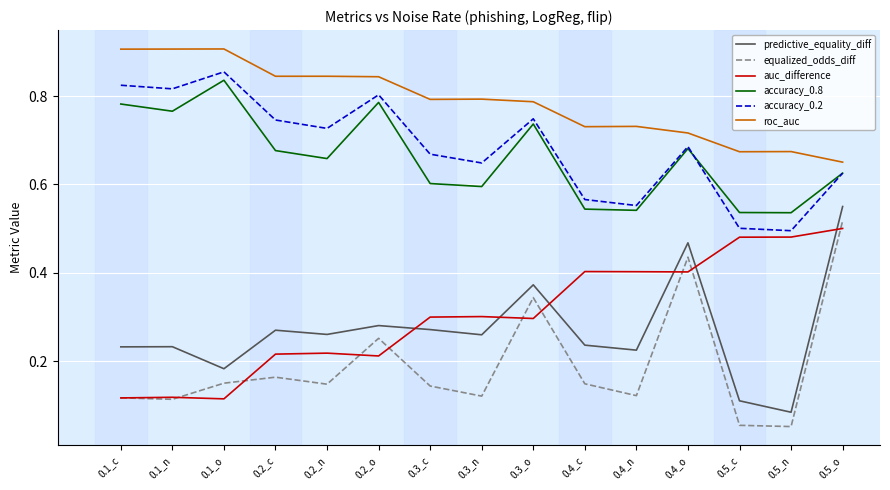

What is the sum of the accuracy_0.2 values at 0.3_c and 0.4_c?

1.2